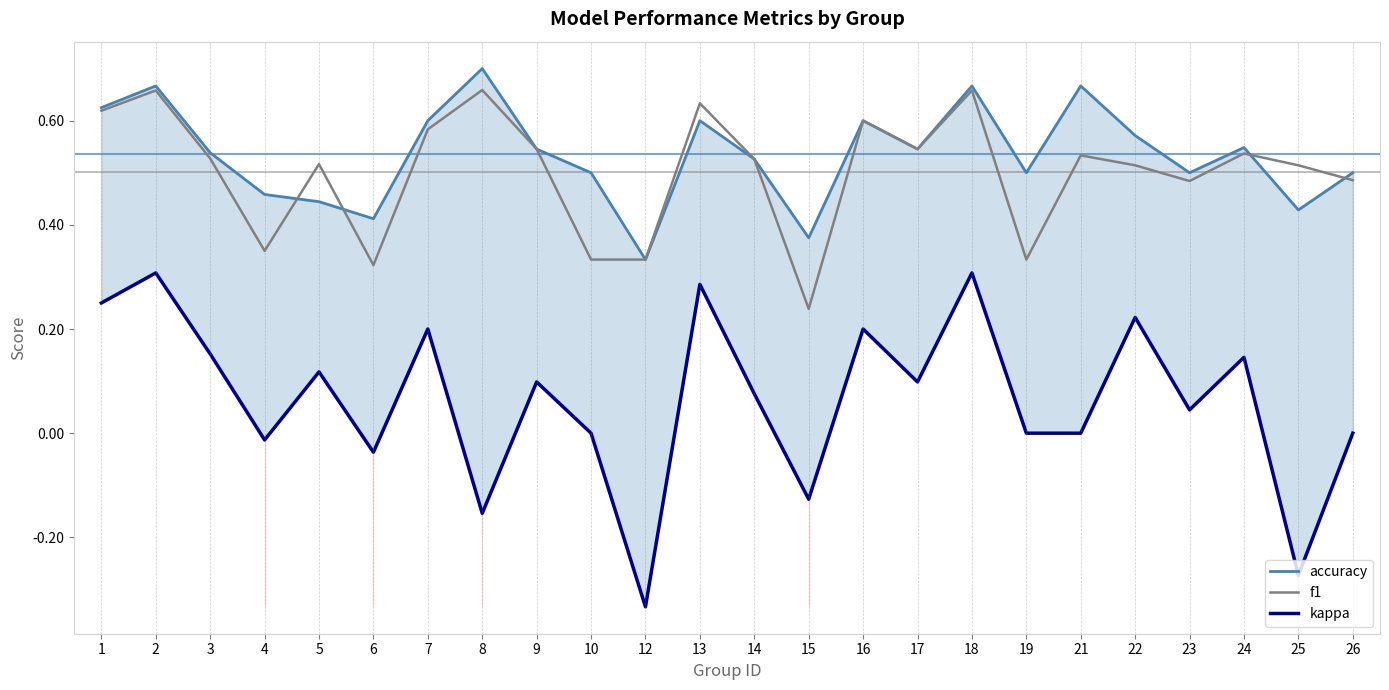

True or false: kappa and f1 cross at least once.

False